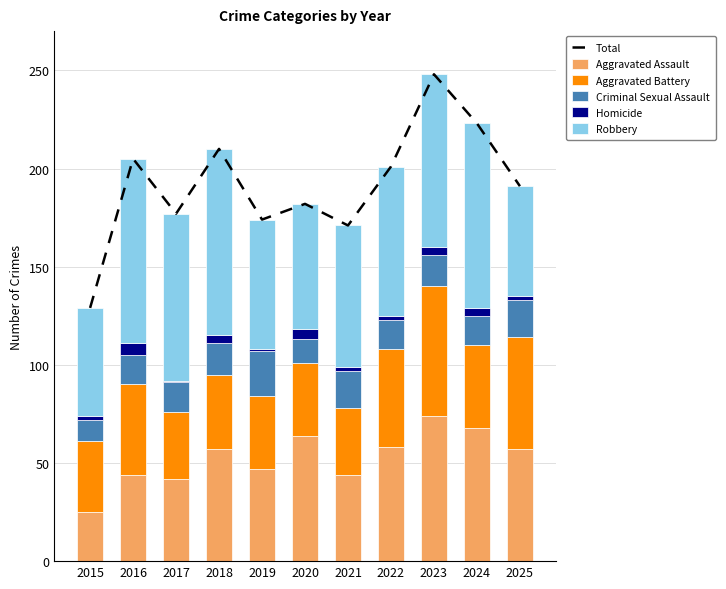

What is the average value of the Total series?

192